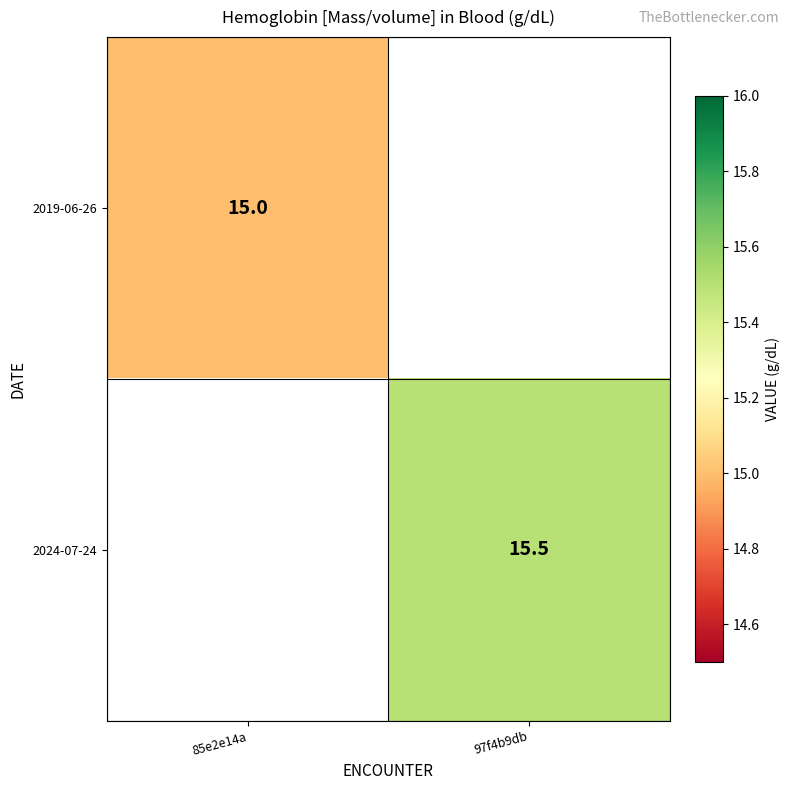

True or false: 2019-06-26 has a value of 25.3 at 85e2e14a.

False